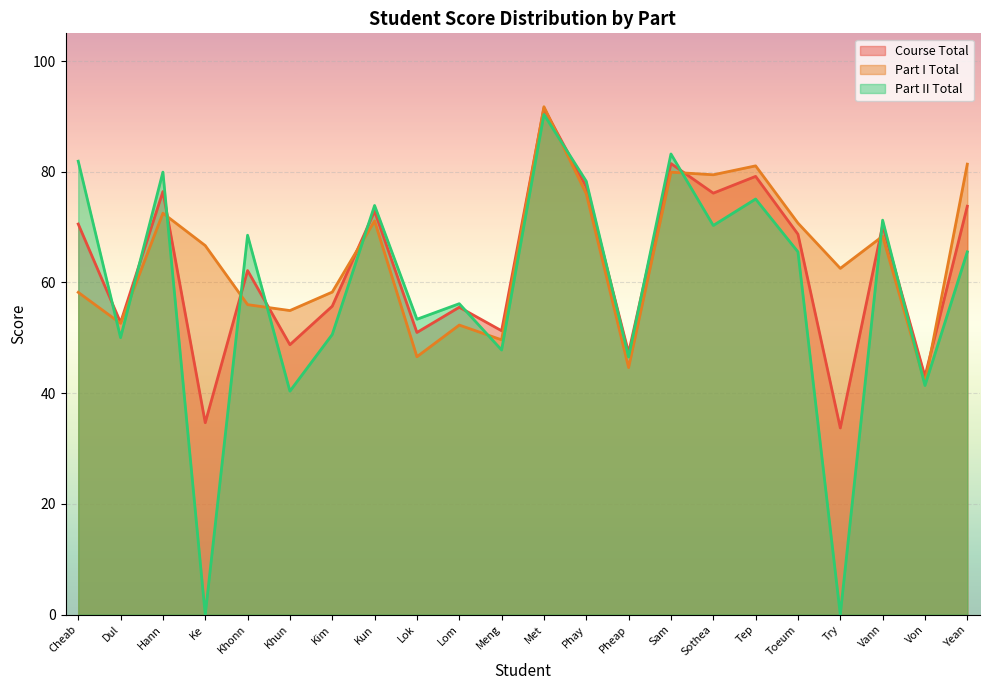

What is the average value of the Part I Total series?

64.4